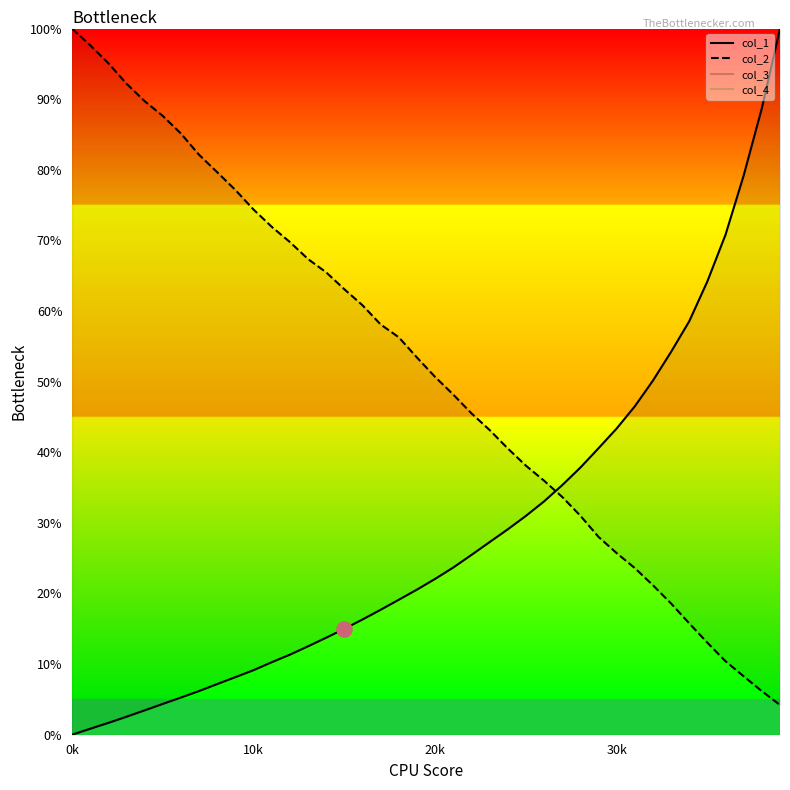

Which series reaches the maximum Y coordinate?

col_1